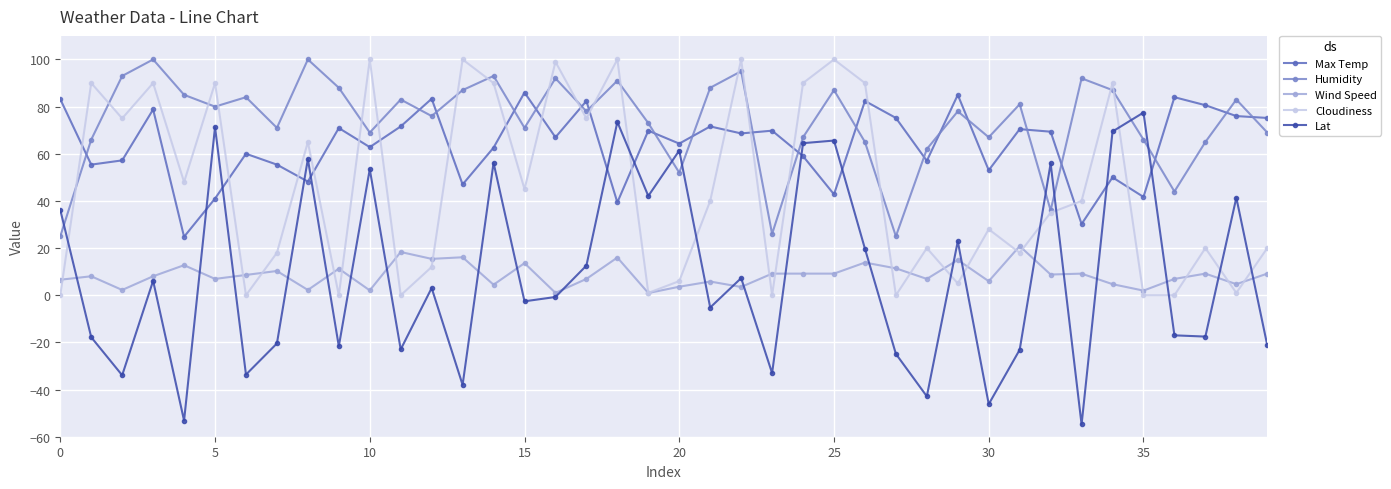

What is the value of the Lat point at the 37th from the left?

-17.0